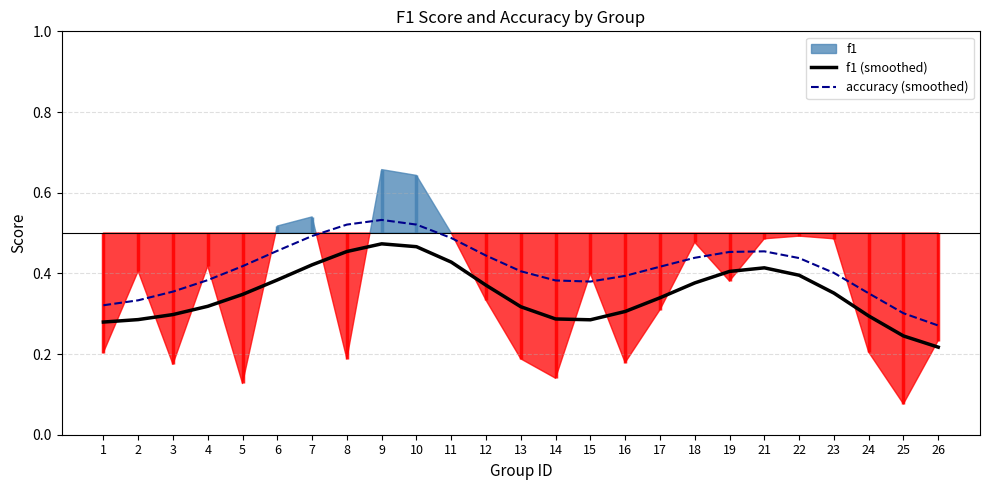

List the labels in order of f1 (smoothed) value, largest first.

9, 10, 8, 11, 7, 21, 19, 22, 6, 18, 12, 23, 5, 17, 4, 13, 16, 3, 24, 14, 2, 15, 1, 25, 26